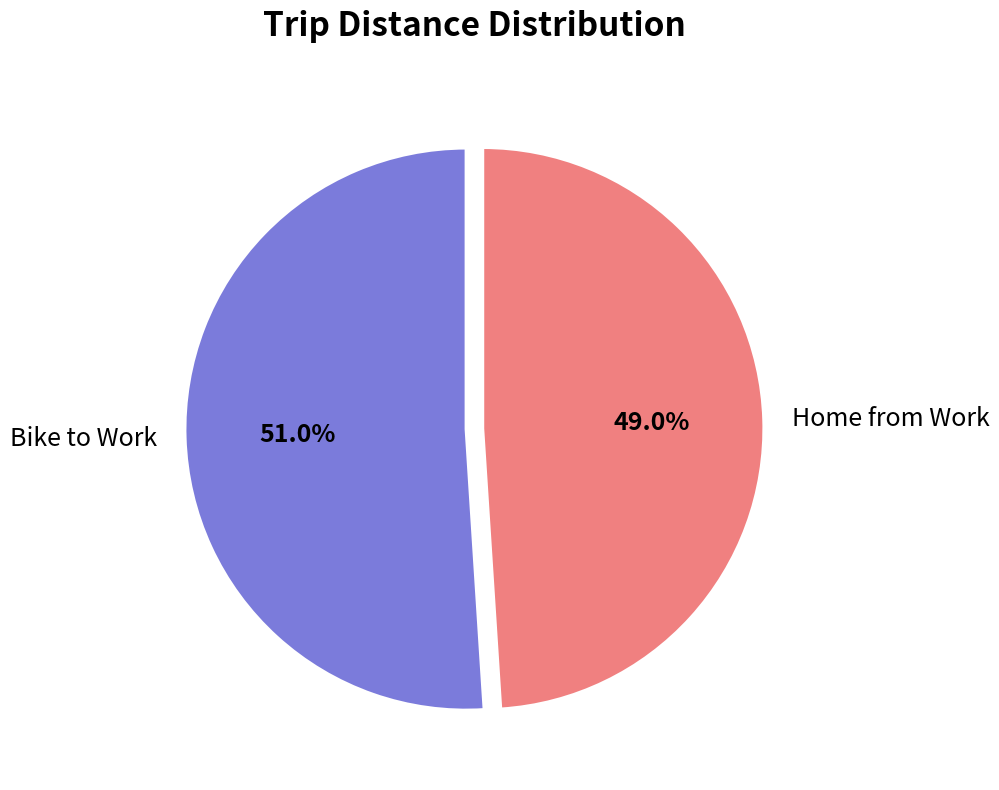

True or false: Home from Work accounts for 59% of the total.

False